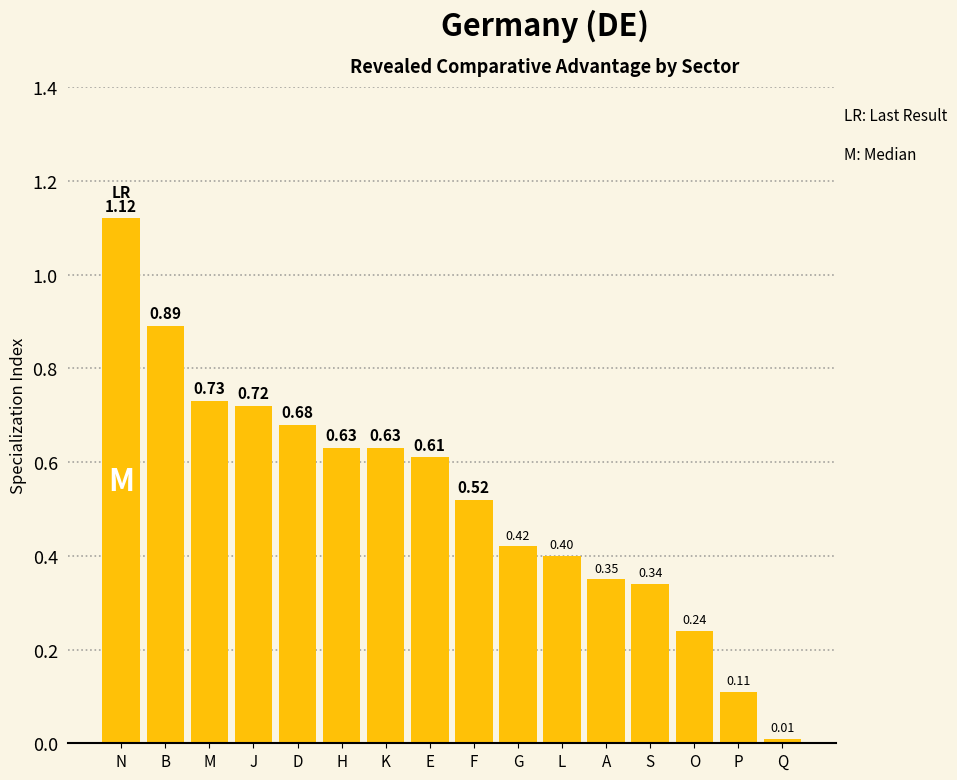

What is the sum of all values?

8.4